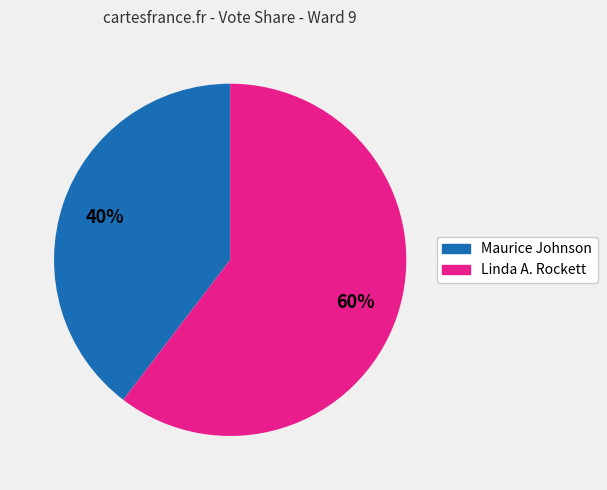

Which slice represents more than half of the pie?

Linda A. Rockett